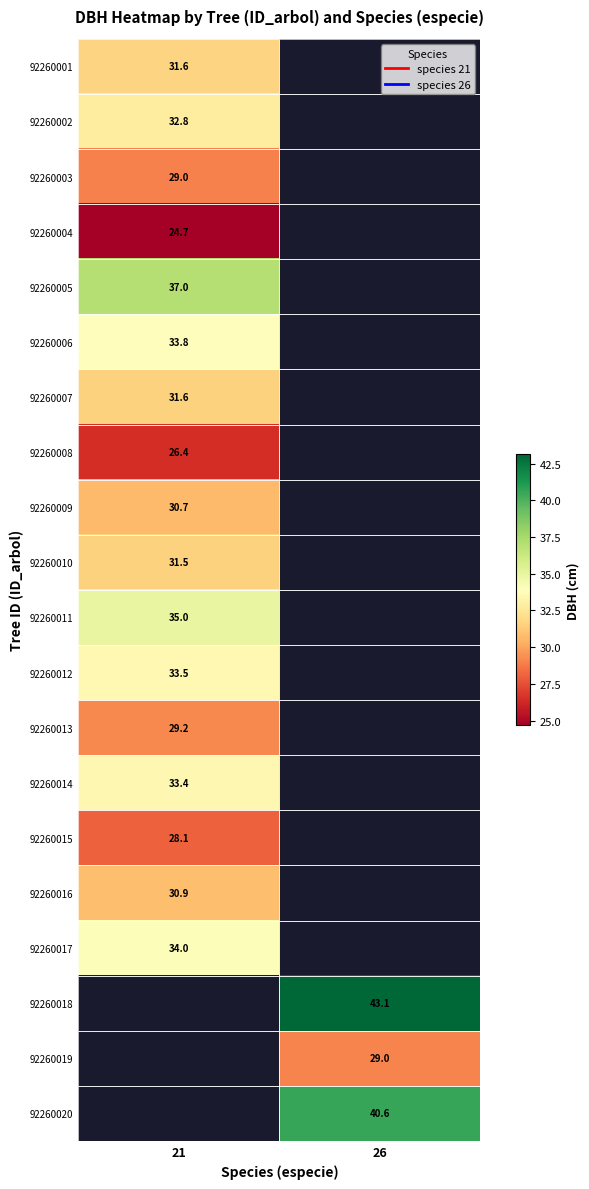

Is the value of 92260020 at 26 greater than the value of 92260005 at 21?

Yes